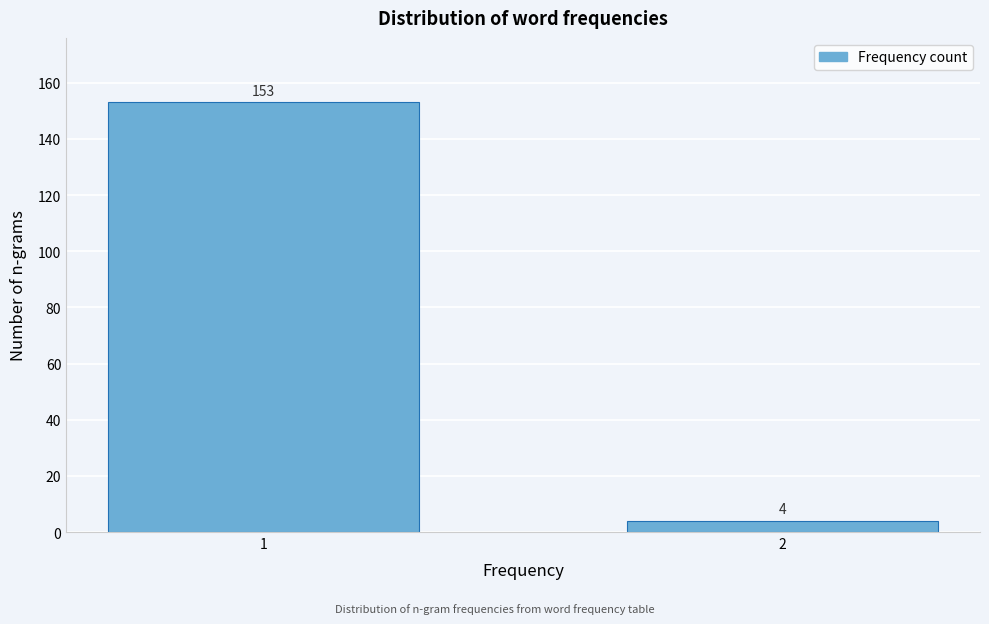

Reading left to right, list all the values displayed in this chart.

1=153	2=4